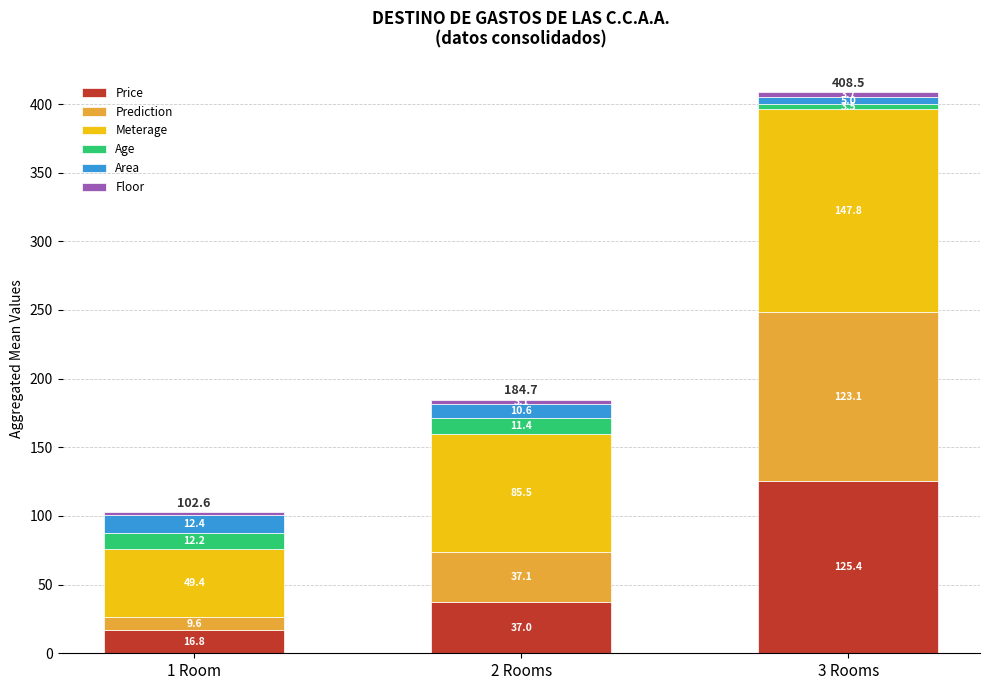

The Price series shows 188.7 at 3 Rooms. True or false?

False